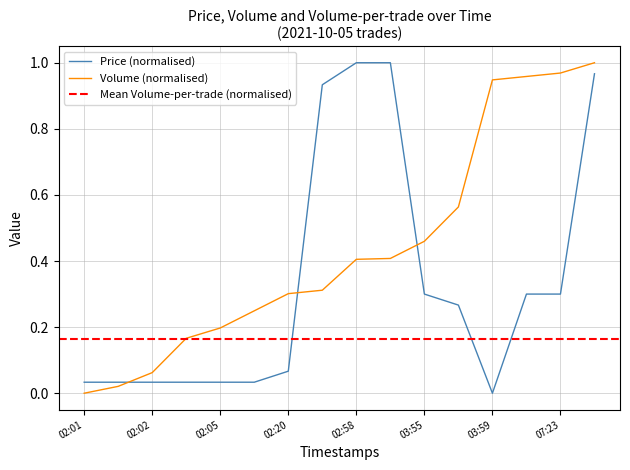

After their last crossing, which series has the higher values: Price (normalised) or Volume (normalised)?

Volume (normalised)